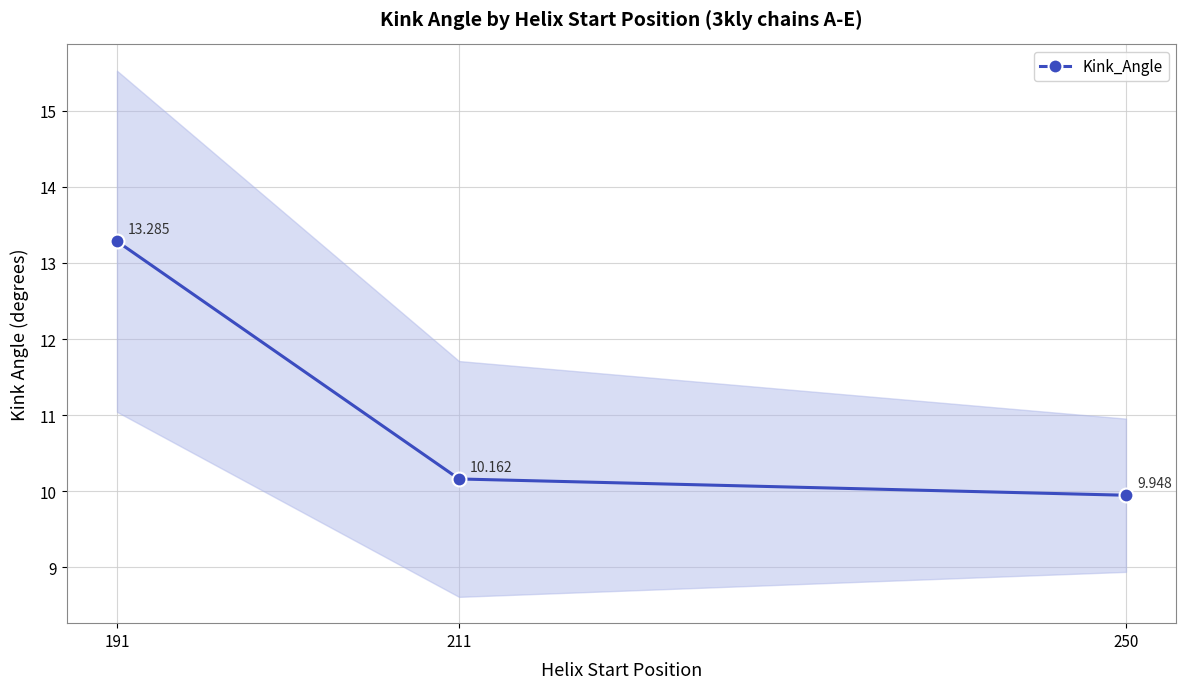

Is this an area chart (filled region under the line)?

No